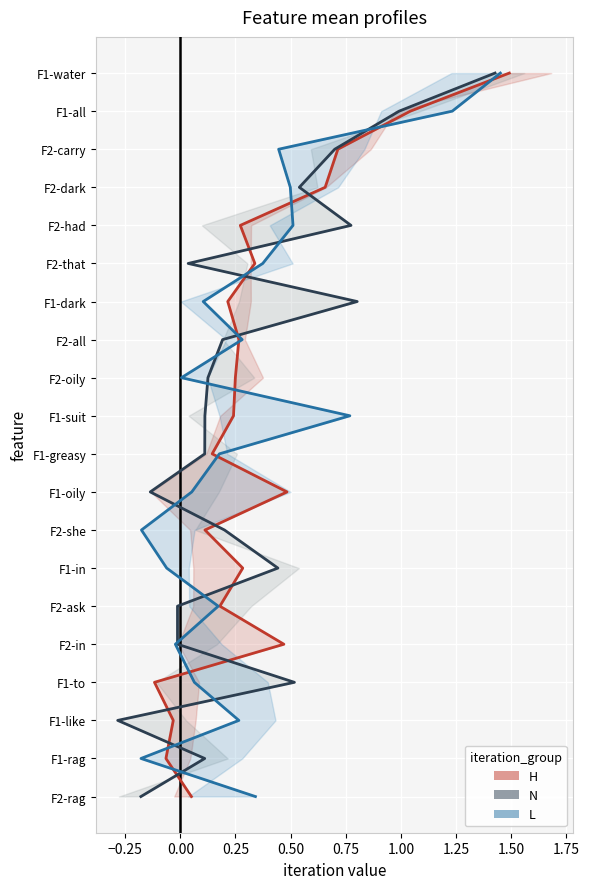

True or false: iteration_3 and iteration_2 intersect in this chart.

False